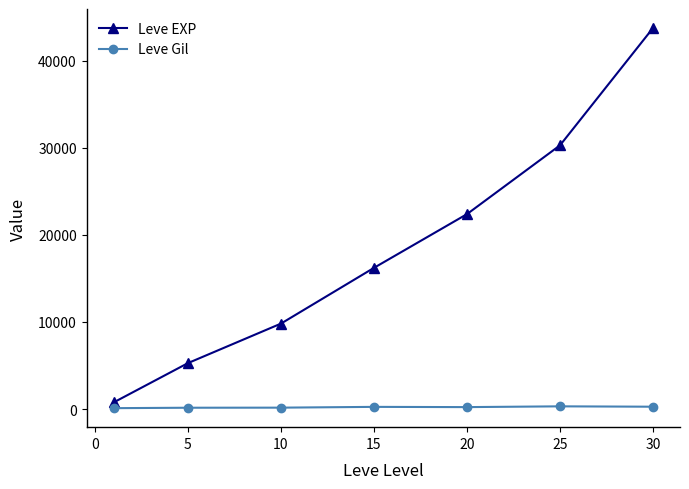

True or false: Leve EXP and Leve Gil intersect in this chart.

False